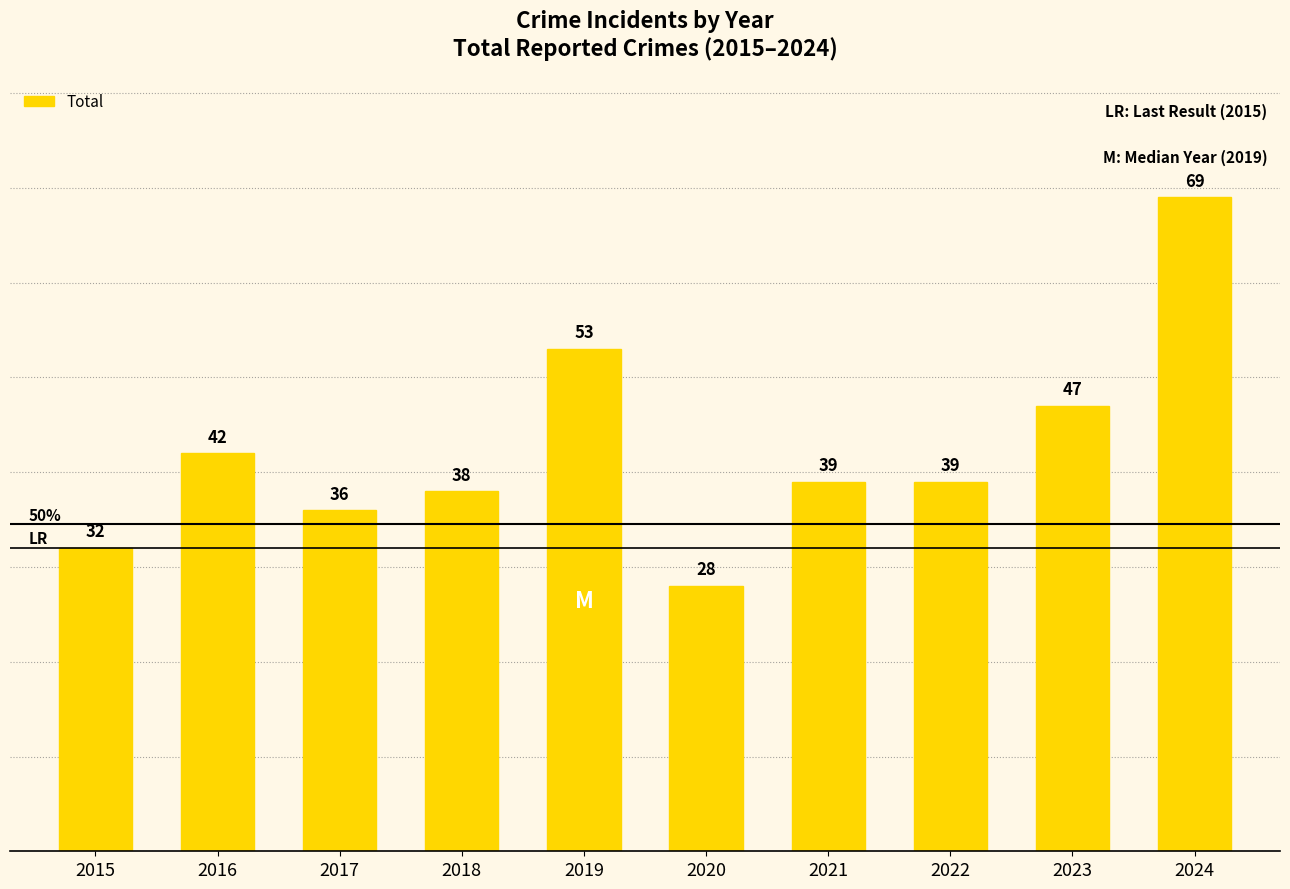

At which category does the chart reach its minimum across all series?

2020